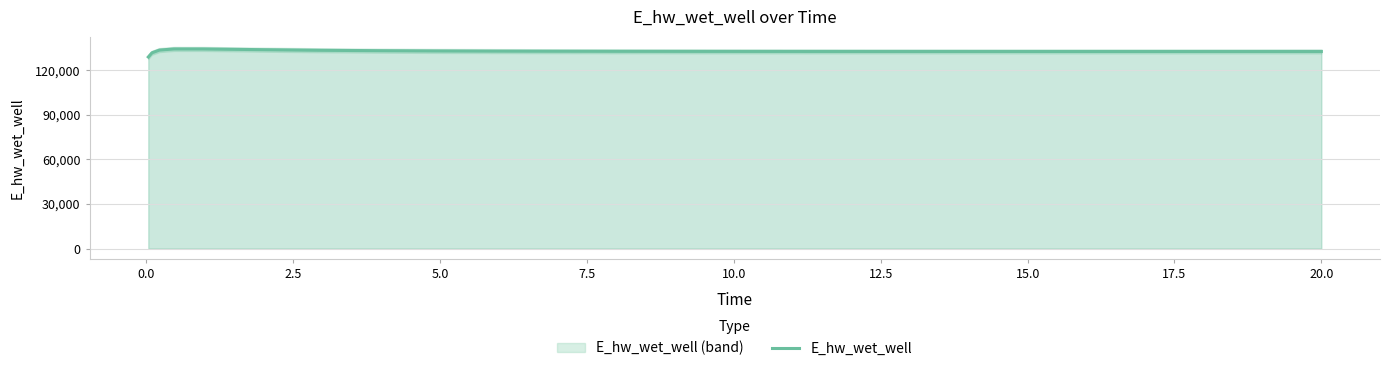

How many lines are shown in the chart?

1